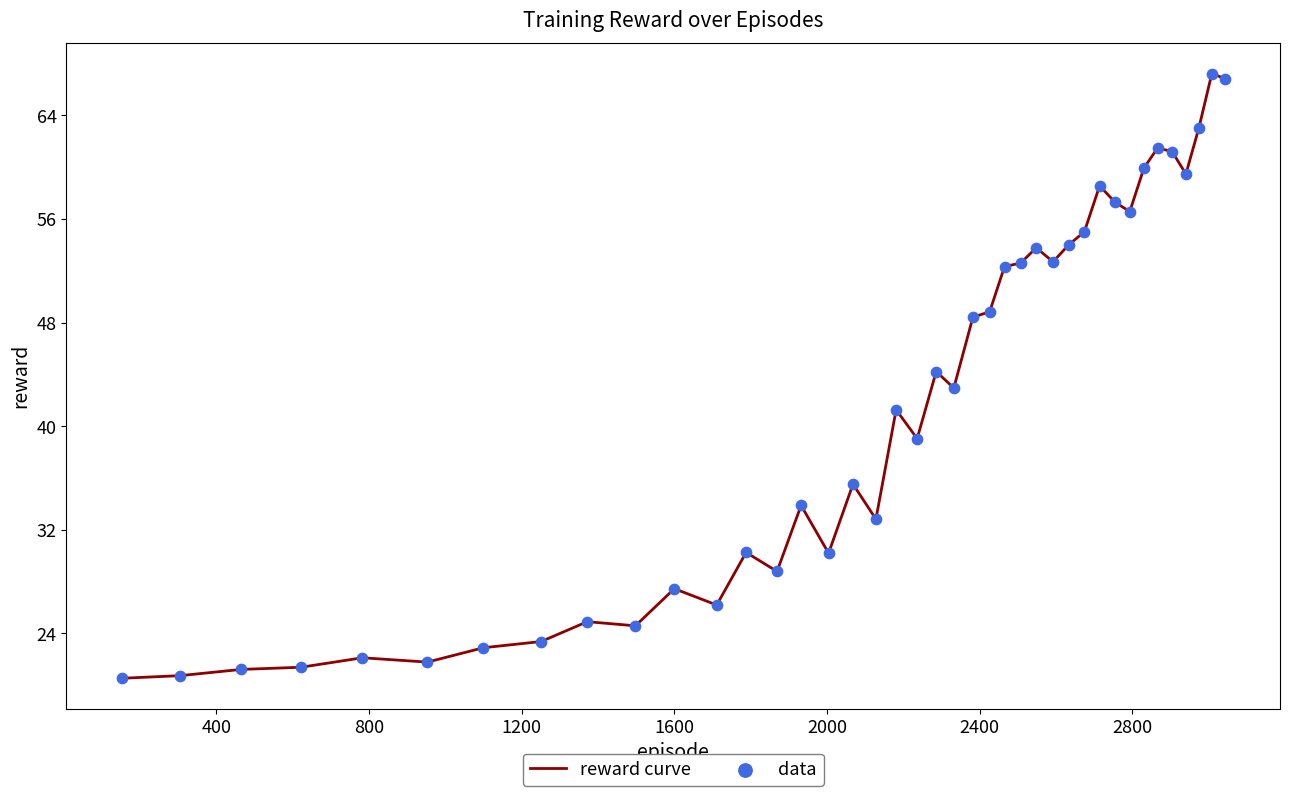

What is the maximum value shown in the chart?

67.2